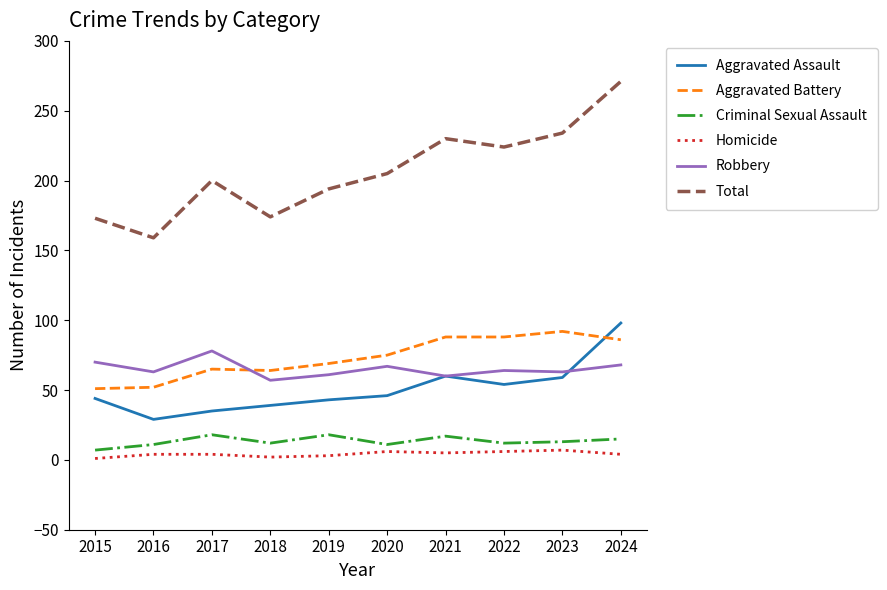

How many lines are shown in the chart?

6